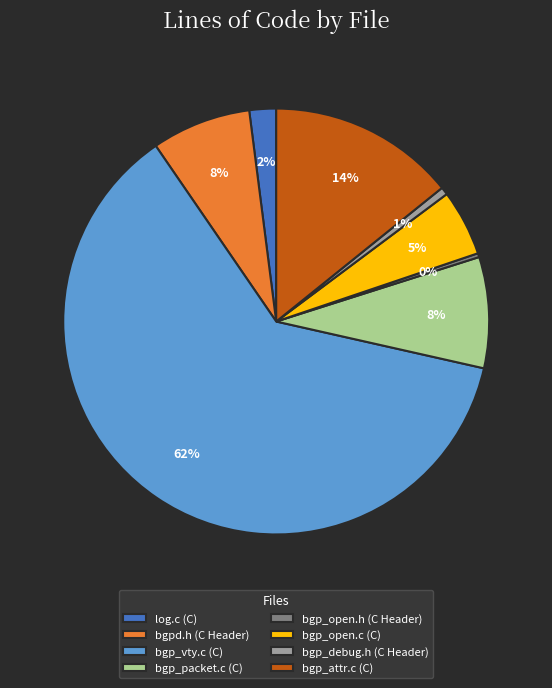

Is it true that bgp_vty.c (C) is 73% of the pie?

False